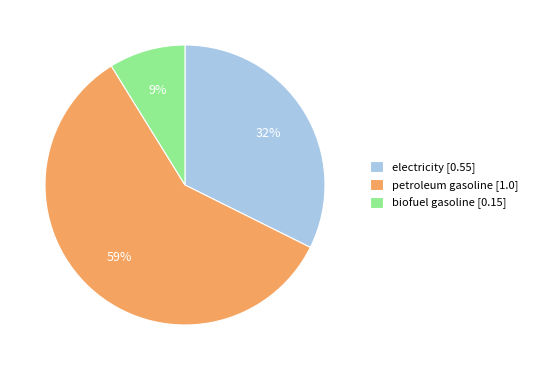

Is the sum of petroleum gasoline [1.0] and electricity [0.55] greater than half?

Yes